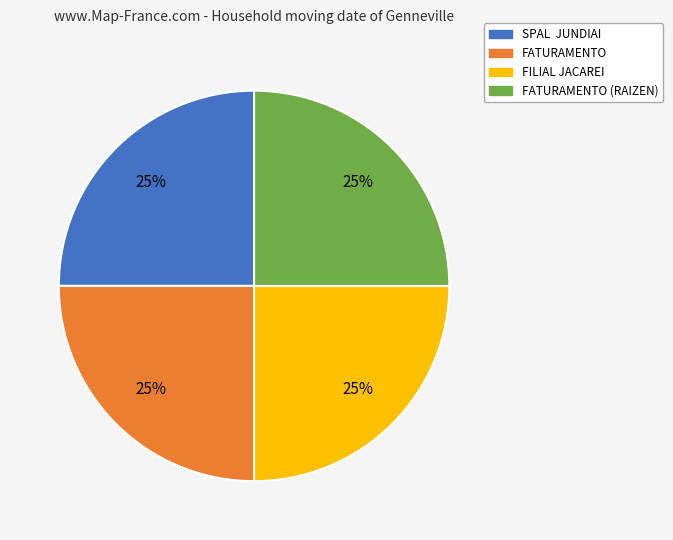

To the nearest percent, what is the combined percentage of FILIAL JACAREI and FATURAMENTO (RAIZEN)?

50%